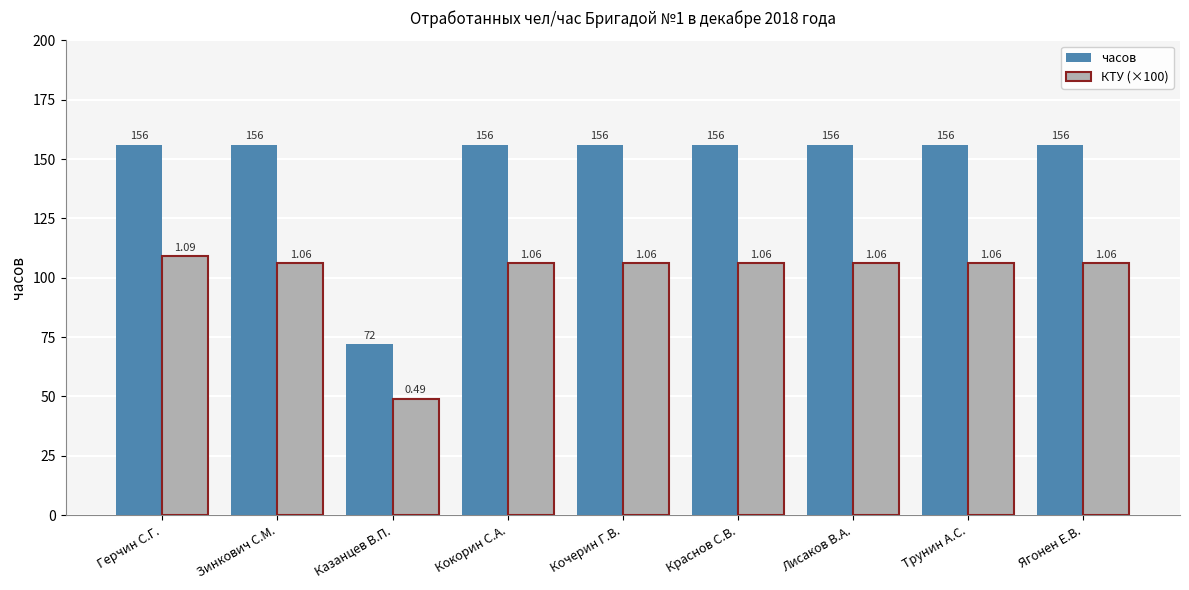

At Казанцев В.П., list the series in order from largest to smallest.

часов, КТУ (×100)